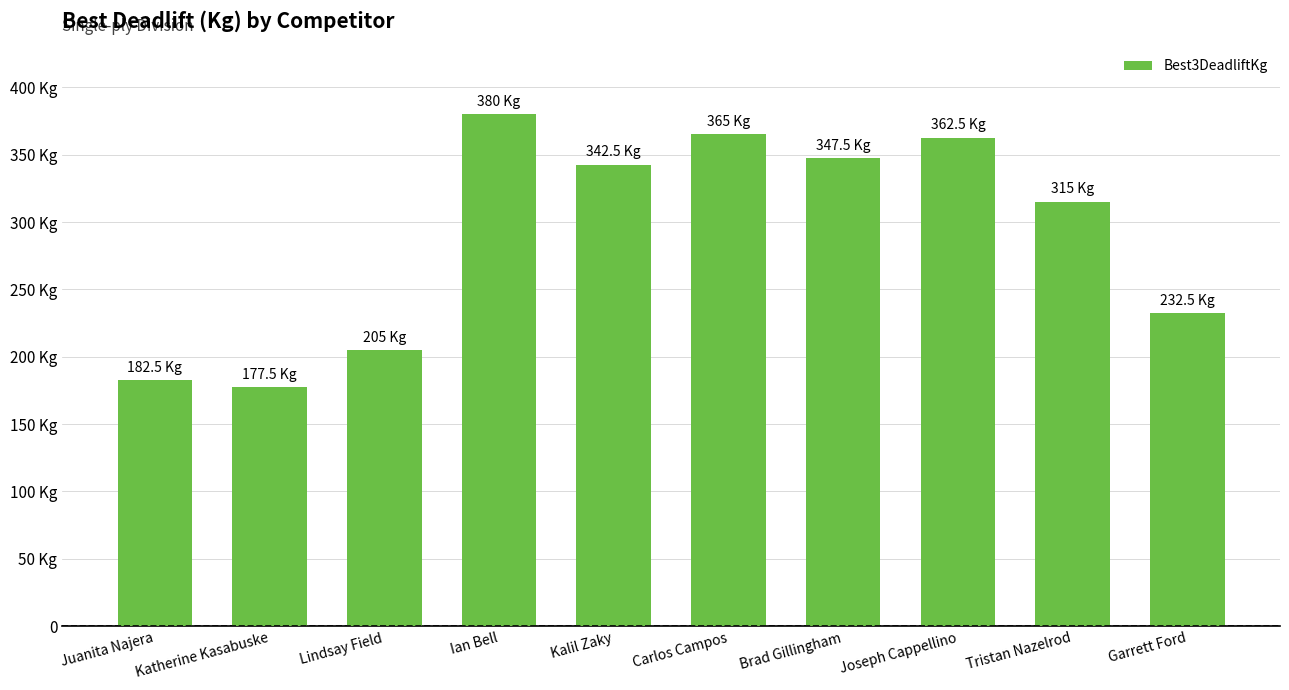

What is the change in value from Juanita Najera to Kalil Zaky?

+160.0